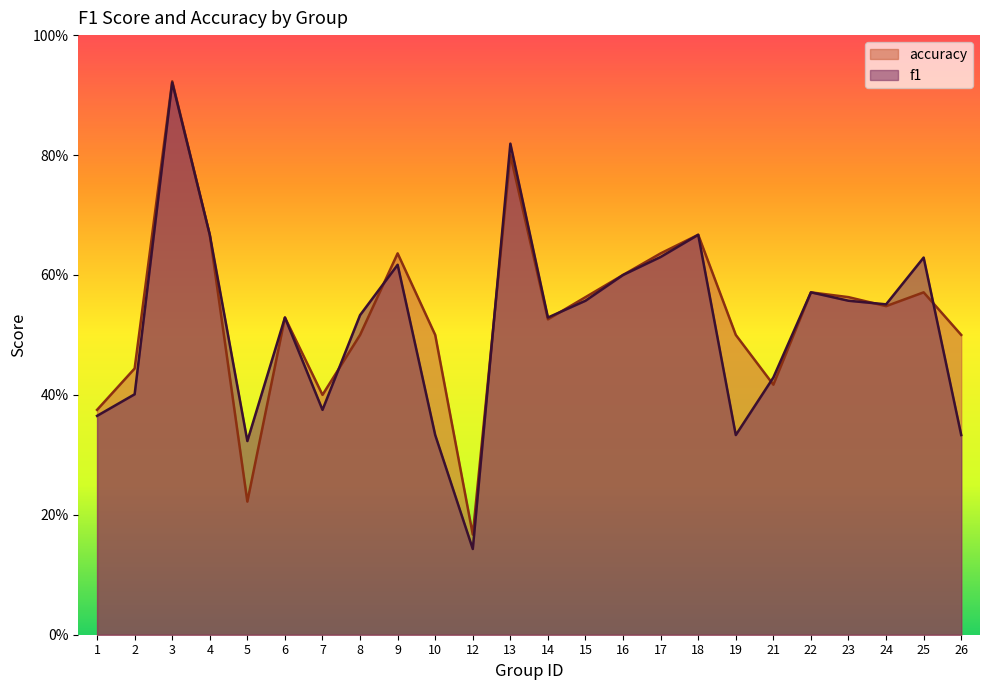

What is the average value of the f1 series?

0.5